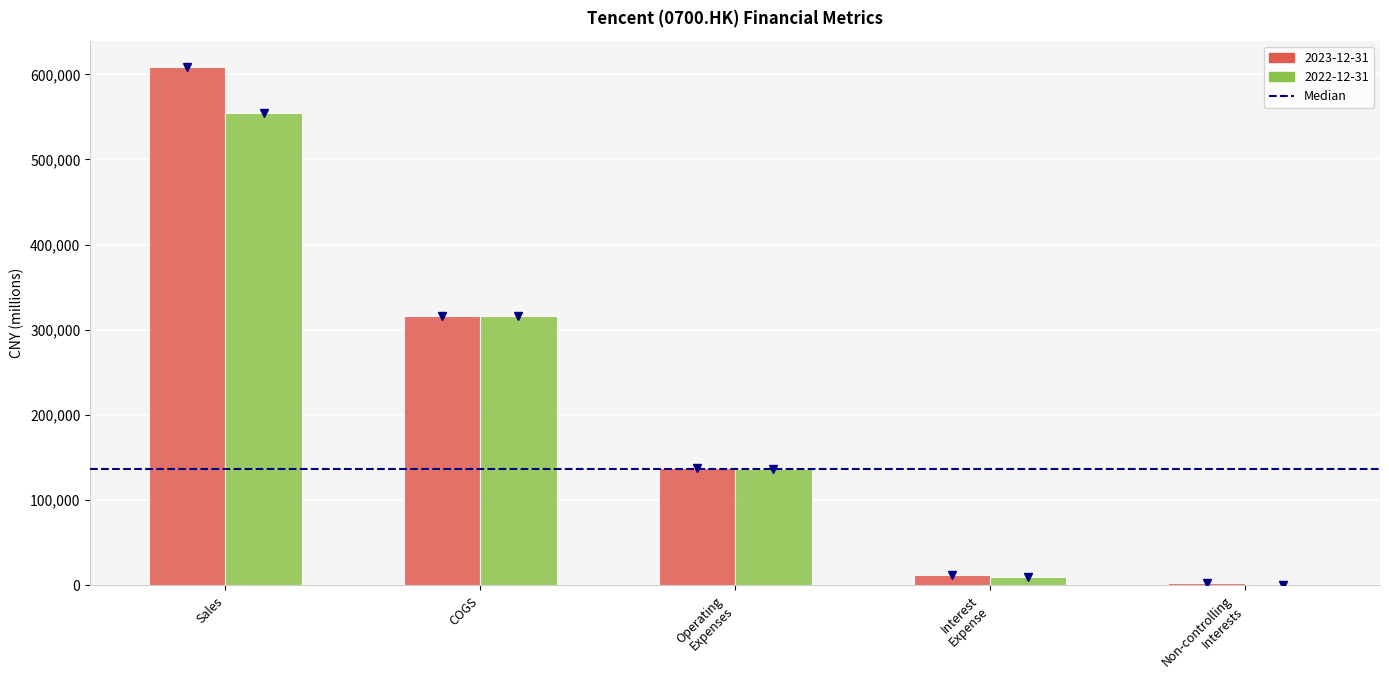

The 2023-12-31 series shows 501275 at COGS. True or false?

False